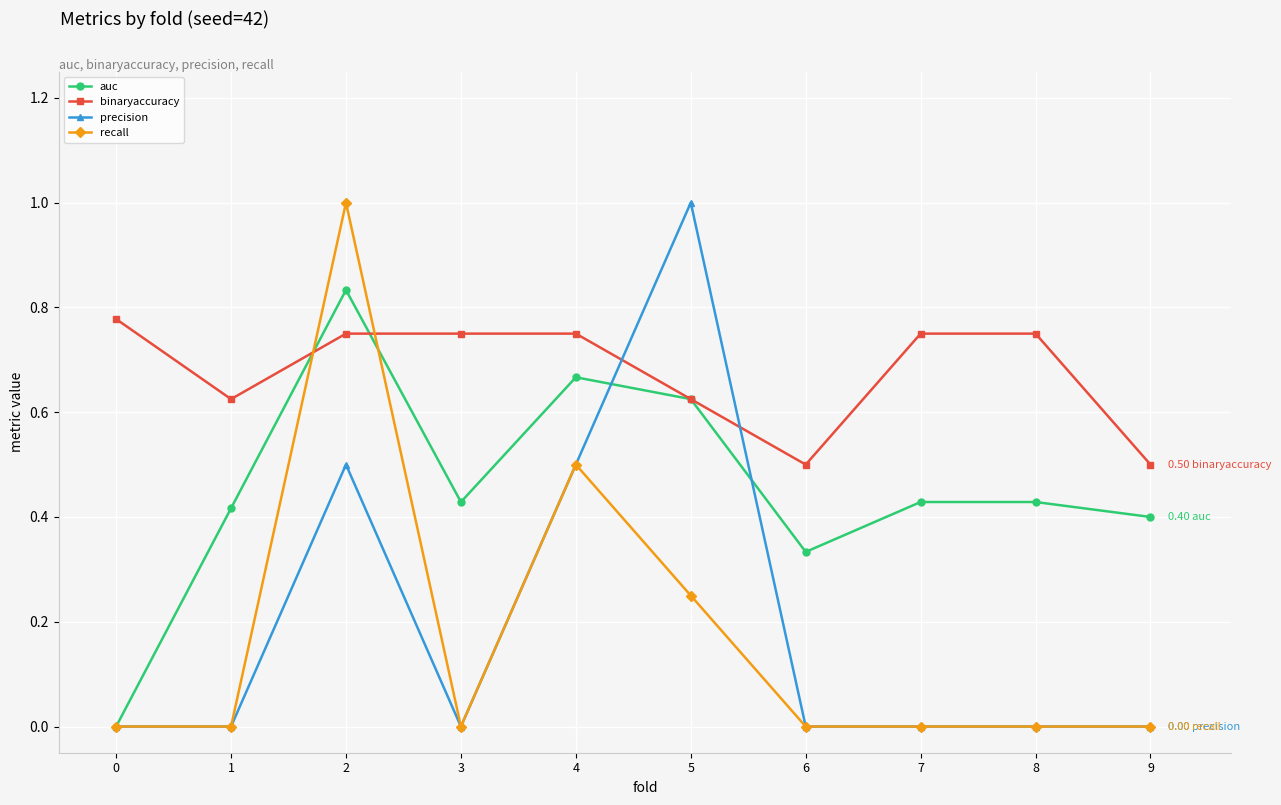

Between 0 and 1, which series saw the biggest shift?

auc